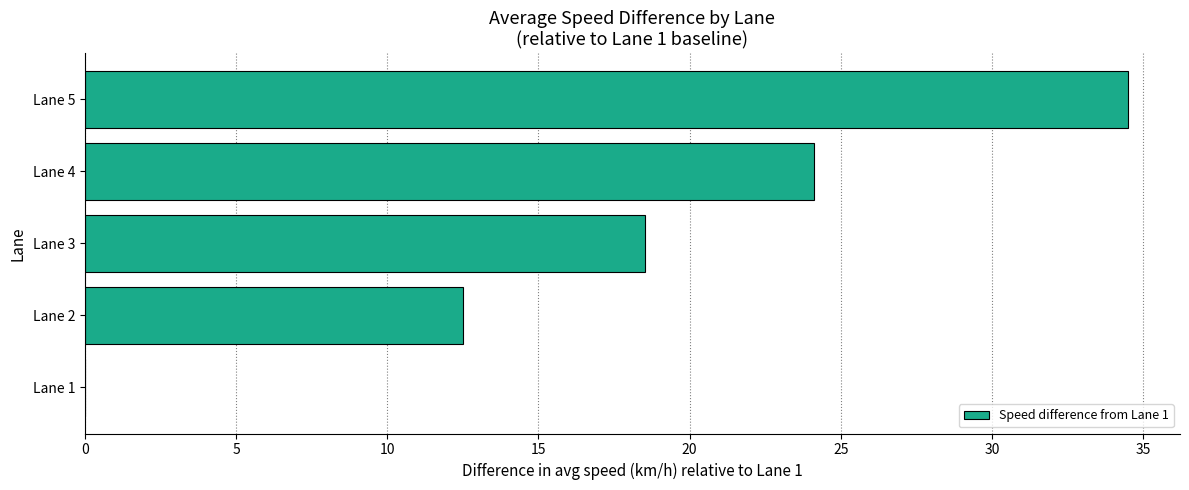

What is the sum of all values?

89.6